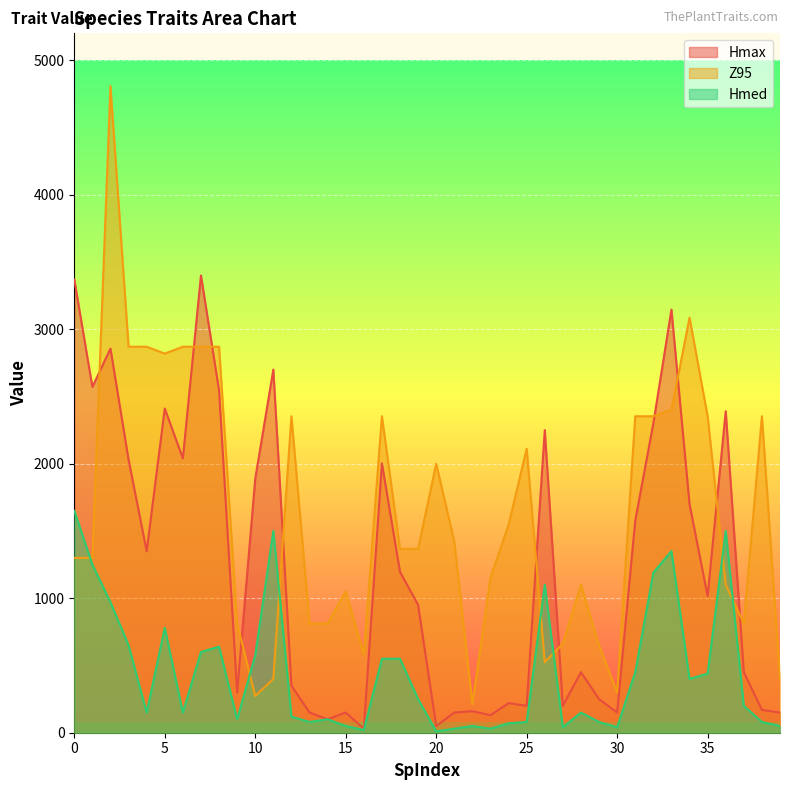

List the series in order of their overall mean, highest first.

Z95, Hmax, Hmed